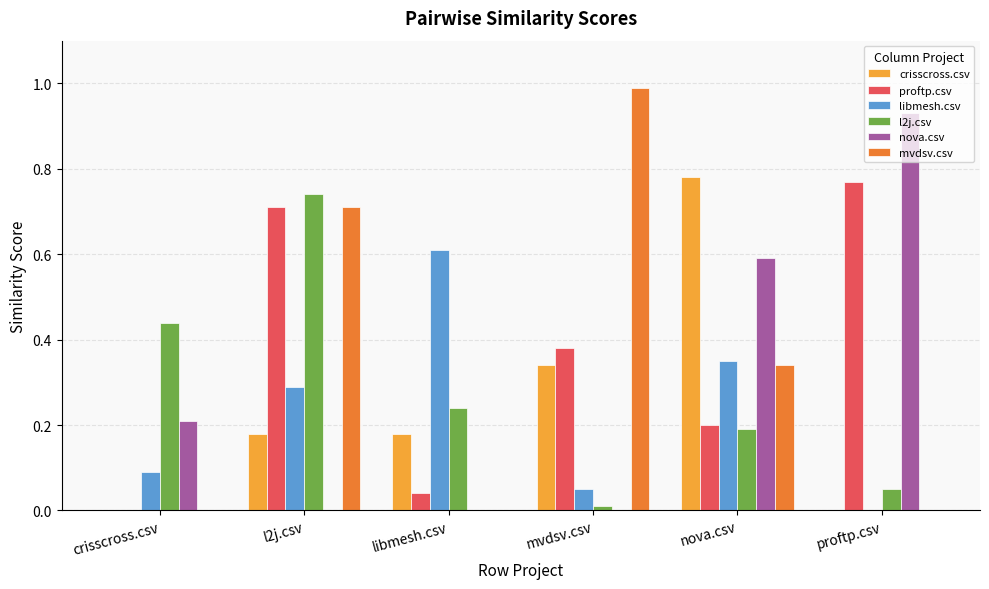

Which series changed the most between l2j.csv and libmesh.csv?

mvdsv.csv